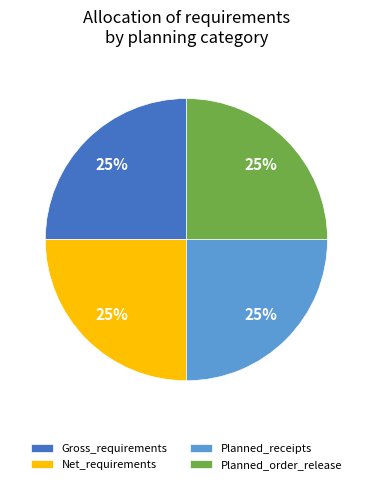

To the nearest percent, what is the combined percentage of Planned_receipts and Planned_order_release?

50%